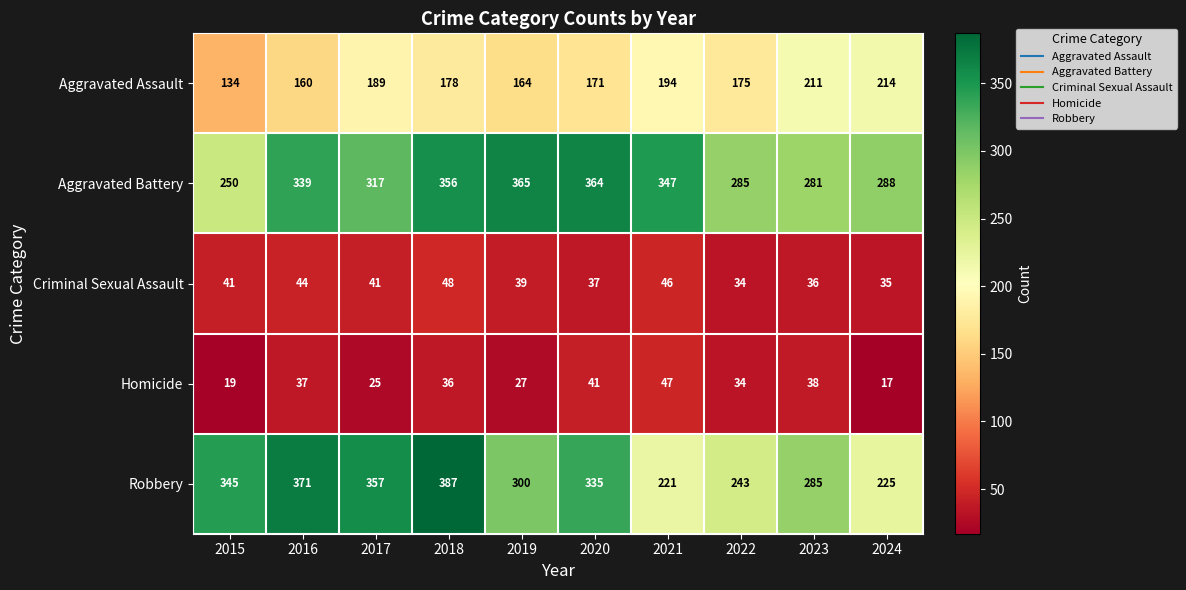

The Aggravated Battery series shows 516 at 2024. True or false?

False